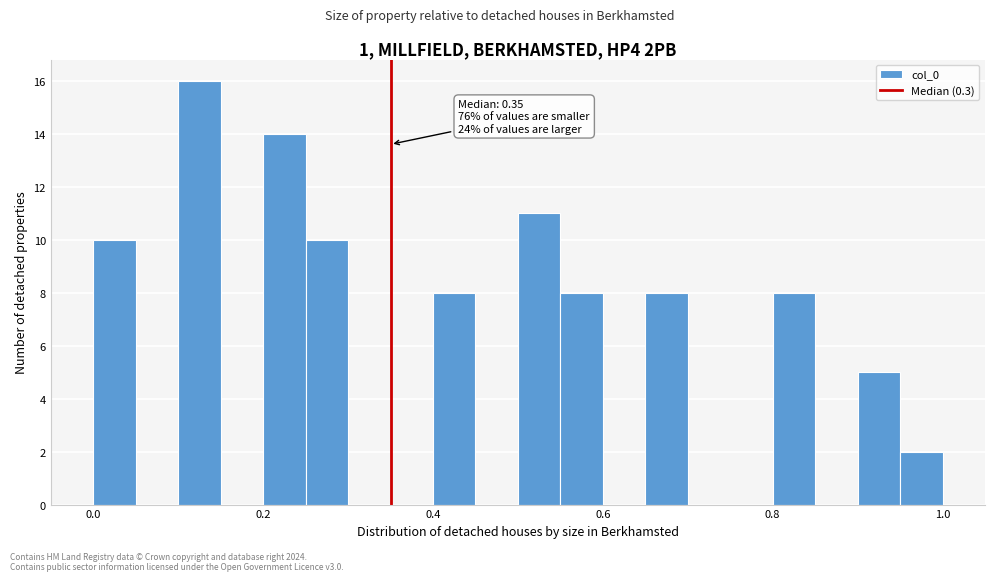

Around what value on the x-axis is the tallest bar? Give the approximate position of its centre, as read against the axis.

0.12